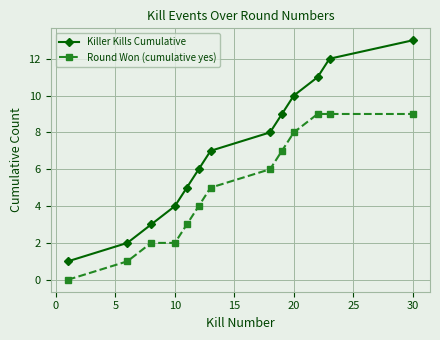

Rank the series by their average value, from highest to lowest.

Killer Kills Cumulative, Round Won (cumulative yes)